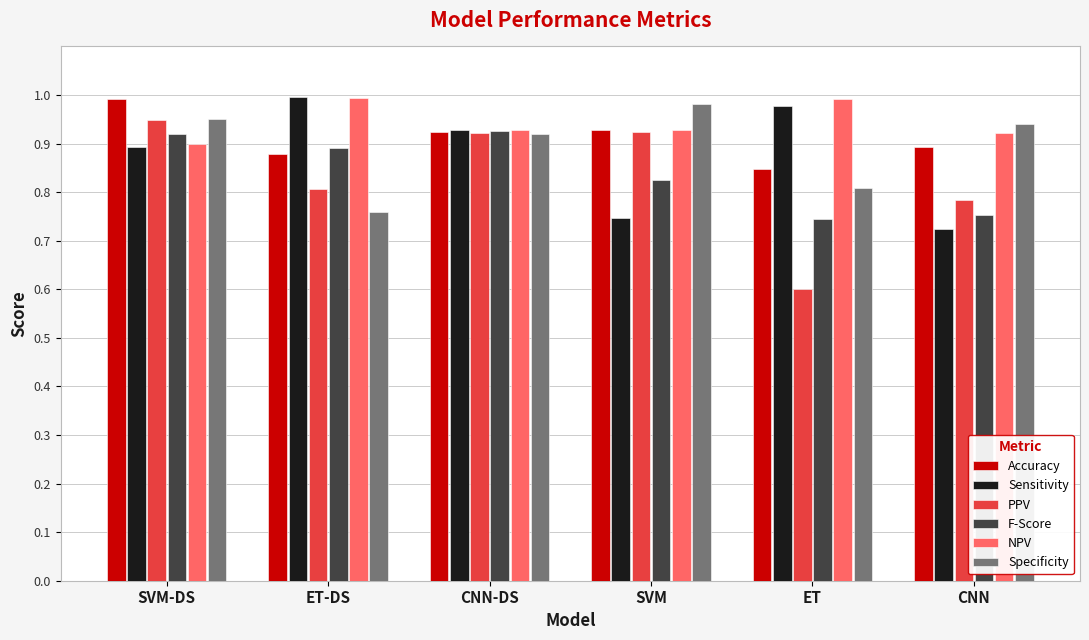

Where is Accuracy nearest to the value 0?

ET